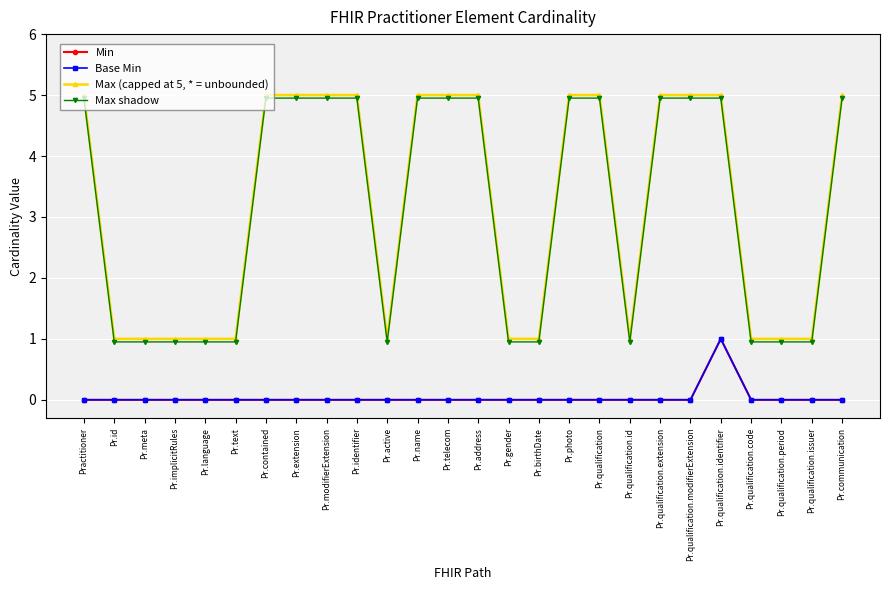

Is this an area chart (filled region under the line)?

No